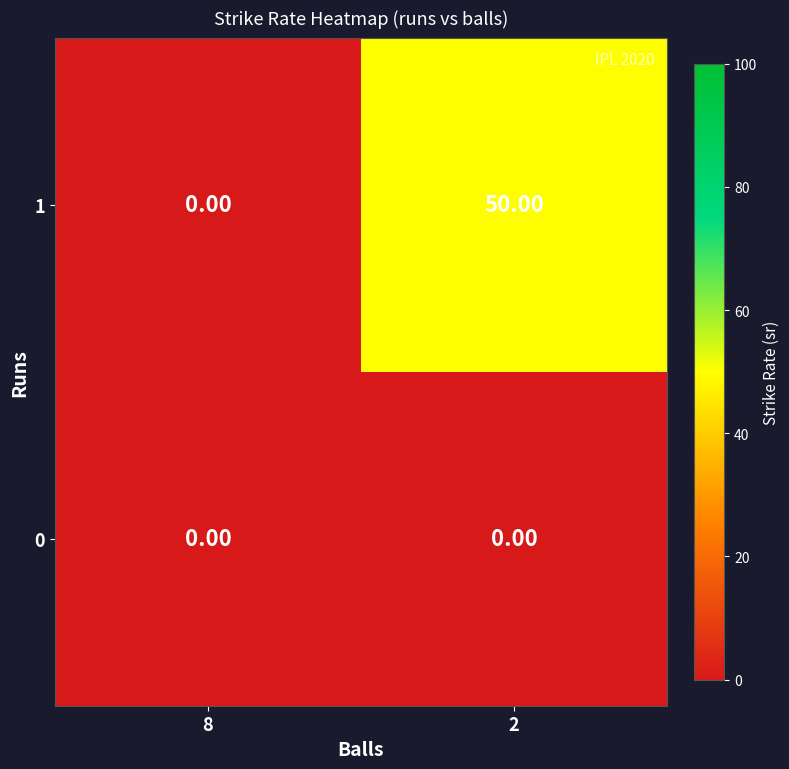

Rank the categories by 1 value from highest to lowest.

2, 8